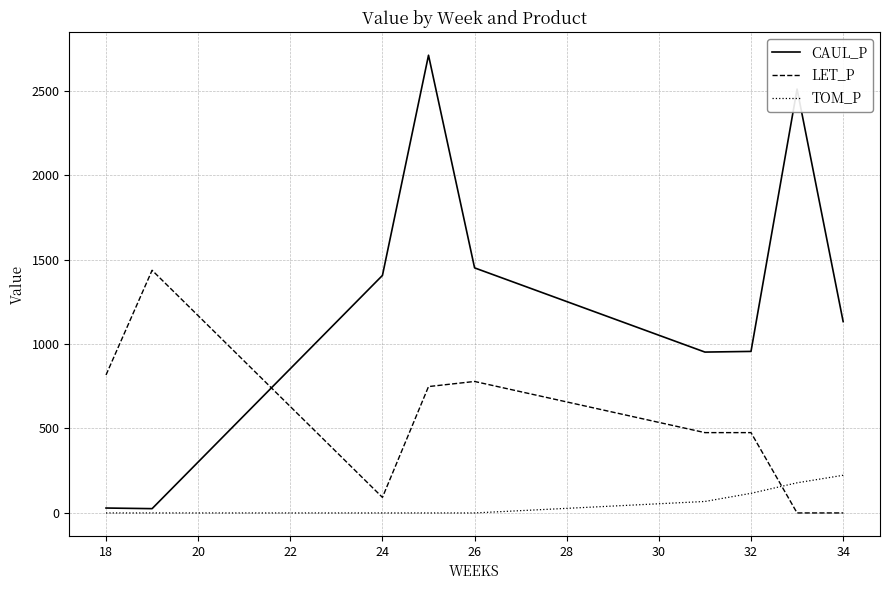

Which series has the largest range (max minus min)?

CAUL_P